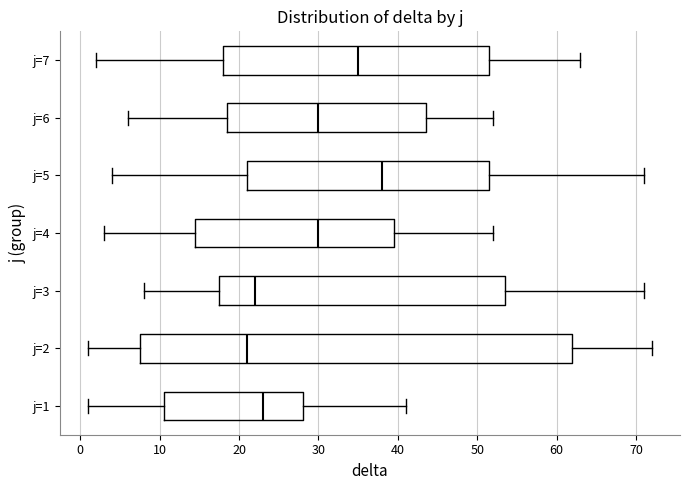

Reading bottom to top, read every box against the x-axis: the position of its median line, the range the box covers, and the ends of its whiskers. The values are not printed on the chart, so give them approximately, as read against the axis.

j=1: median 23, box 11 to 28, whiskers 1 to 41
j=2: median 21, box 8 to 62, whiskers 1 to 72
j=3: median 22, box 18 to 54, whiskers 8 to 71
j=4: median 30, box 15 to 40, whiskers 3 to 52
j=5: median 38, box 21 to 52, whiskers 4 to 71
j=6: median 30, box 19 to 44, whiskers 6 to 52
j=7: median 35, box 18 to 52, whiskers 2 to 63